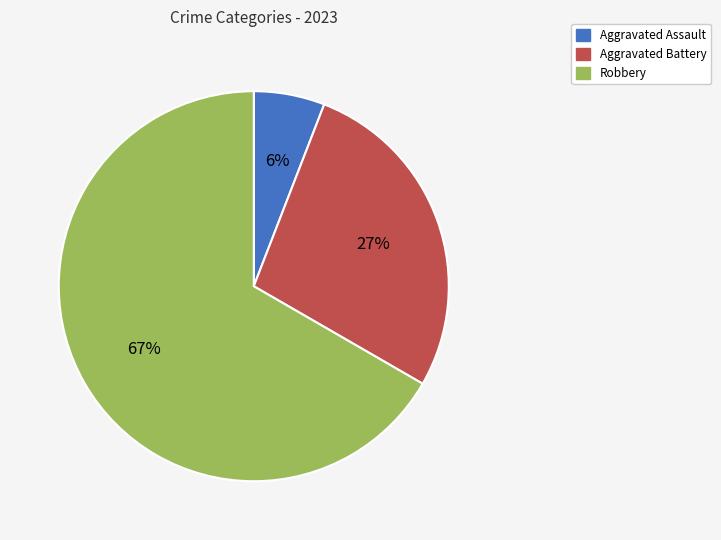

Does any single category account for the majority?

Yes